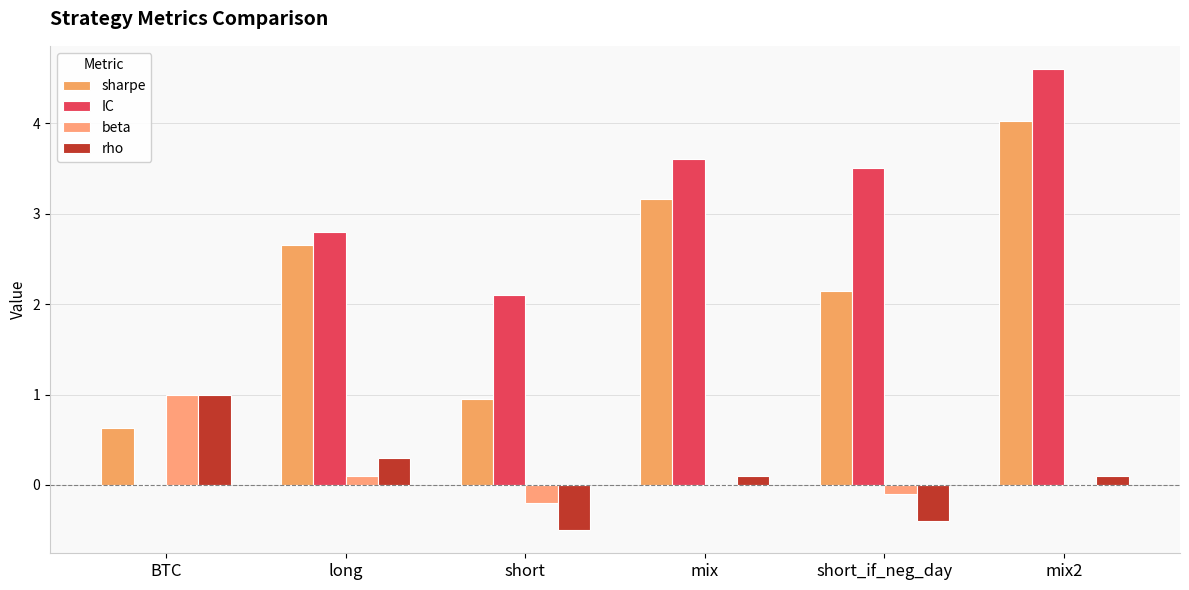

The value of sharpe at short is 0.7. True or false?

False